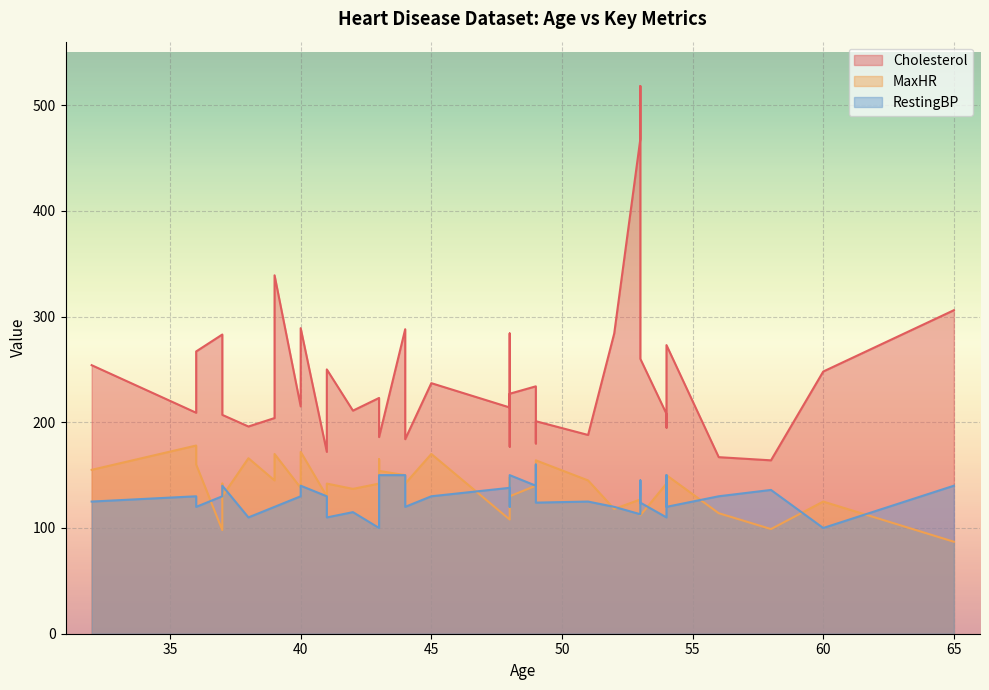

What are all the series names shown in the legend?

Cholesterol, MaxHR, RestingBP